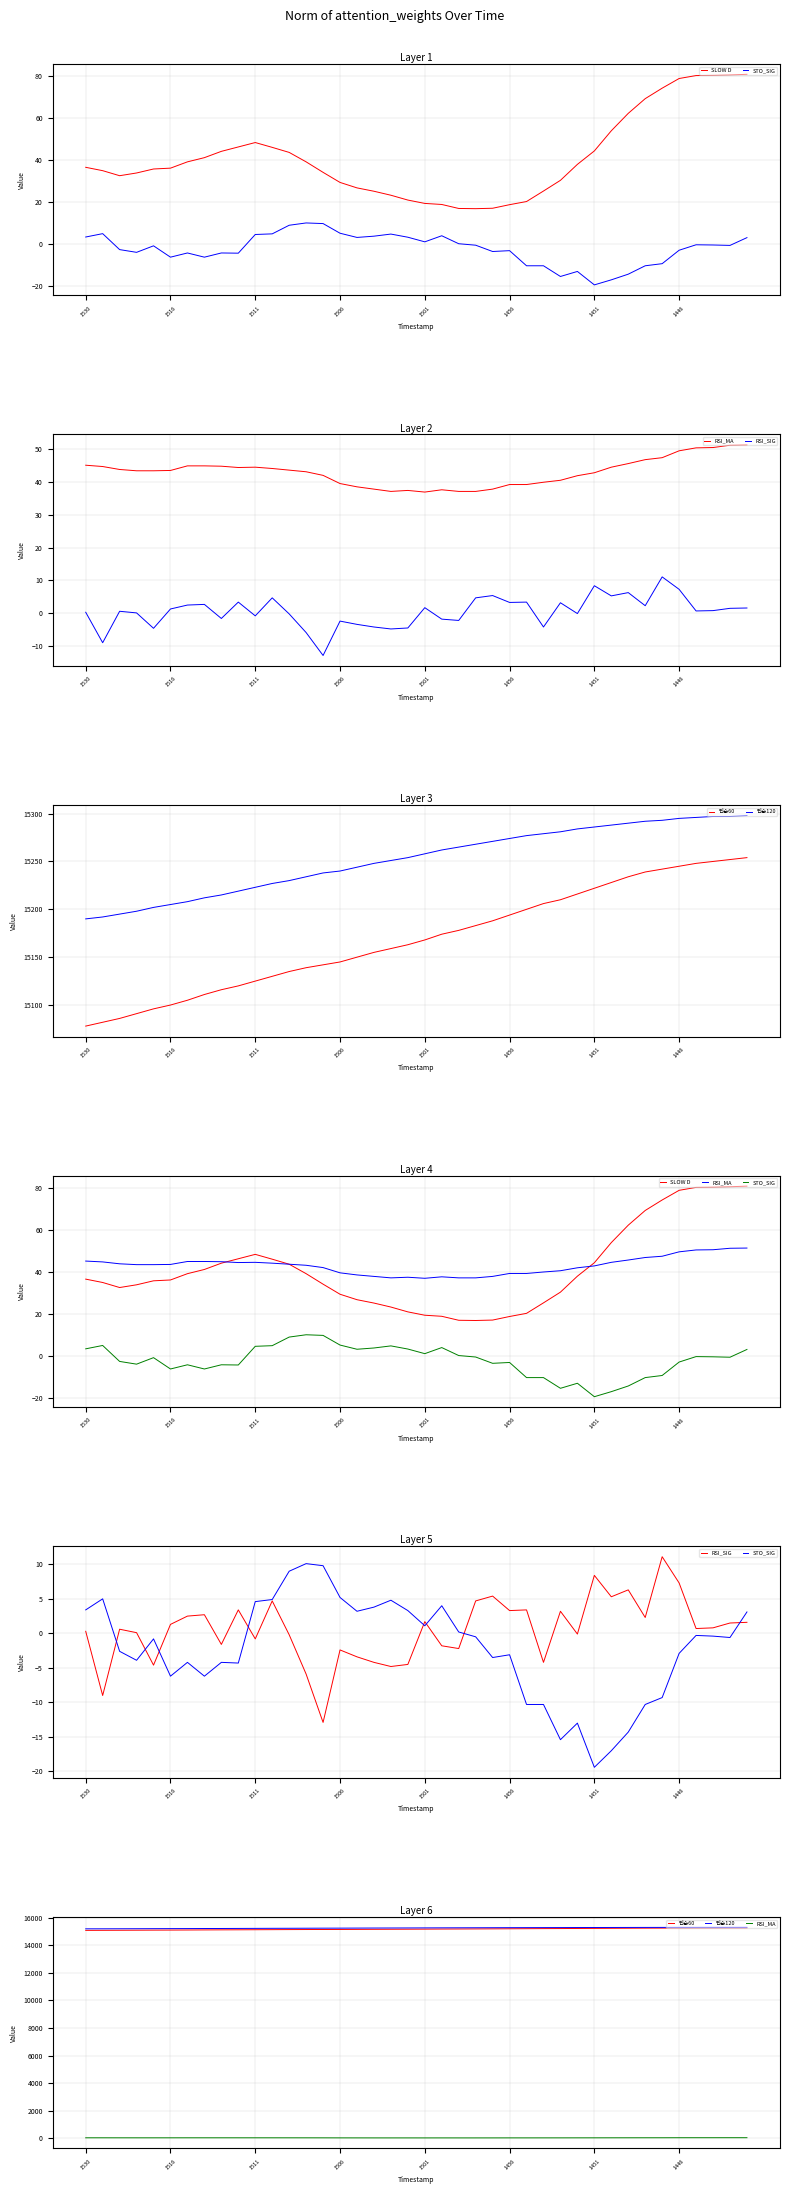

How many data points in 단순60 are less than 15168?

20